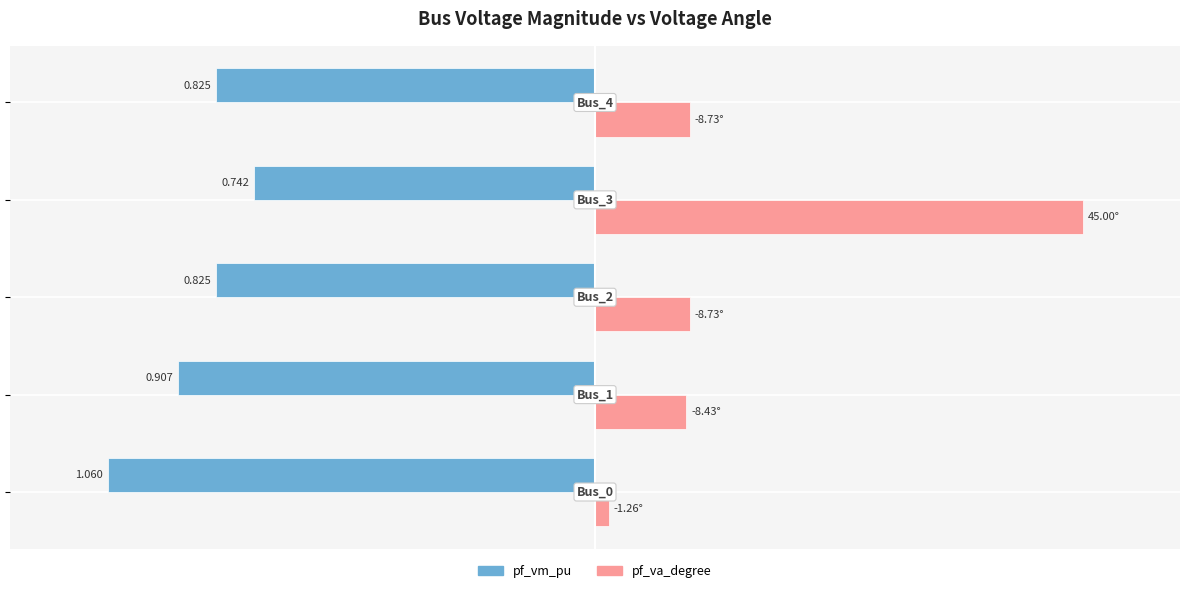

What are all the series names shown in the legend?

pf_vm_pu, pf_va_degree